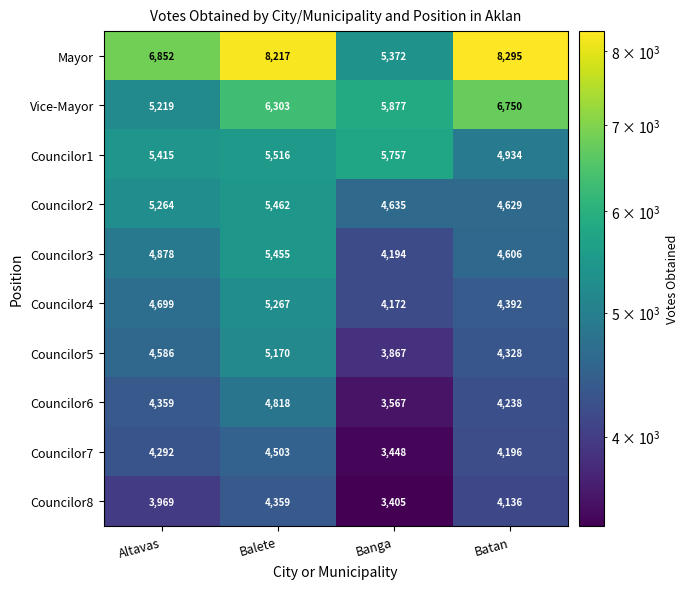

Which label corresponds to the largest value in the chart?

Batan